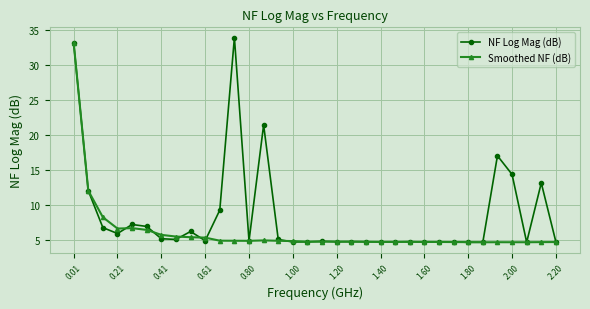

At how many categories does at least one series exceed 14?

5